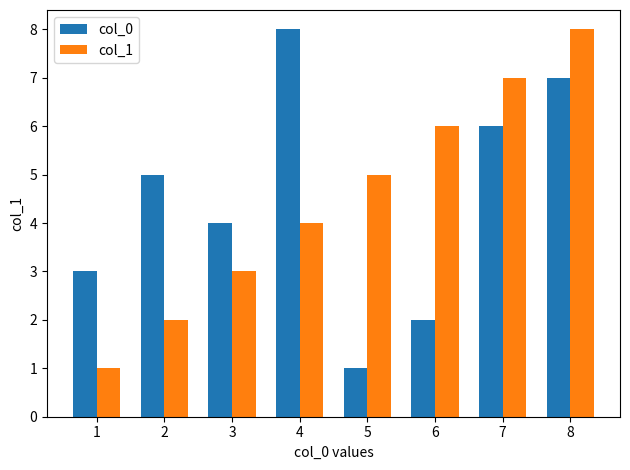

What are all the series names shown in the legend?

col_0, col_1